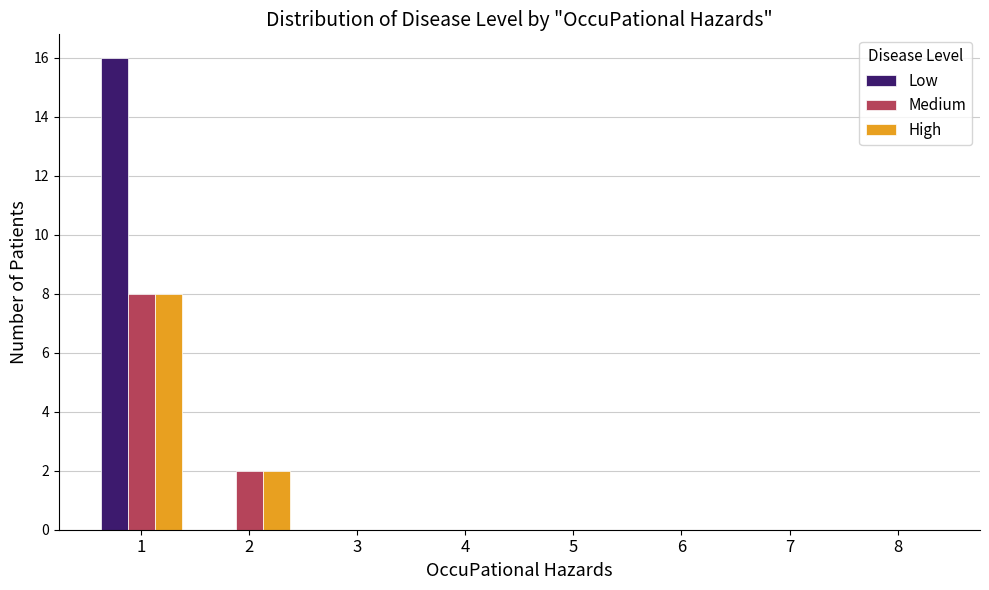

Which series has the widest spread of values?

Low